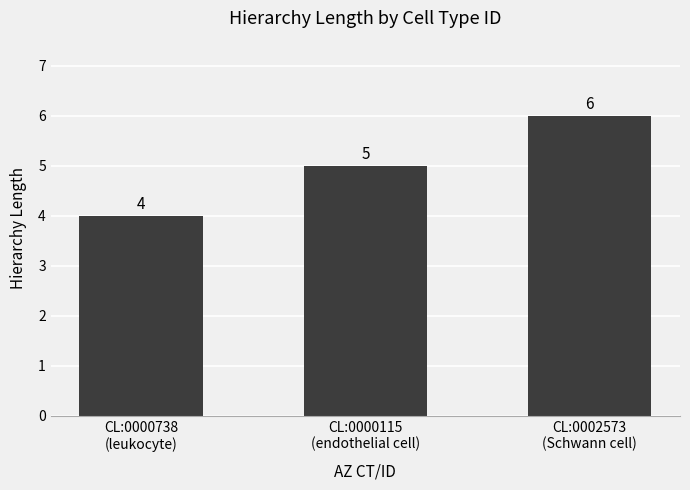

The value at CL:0002573
(Schwann cell) is 8. True or false?

False